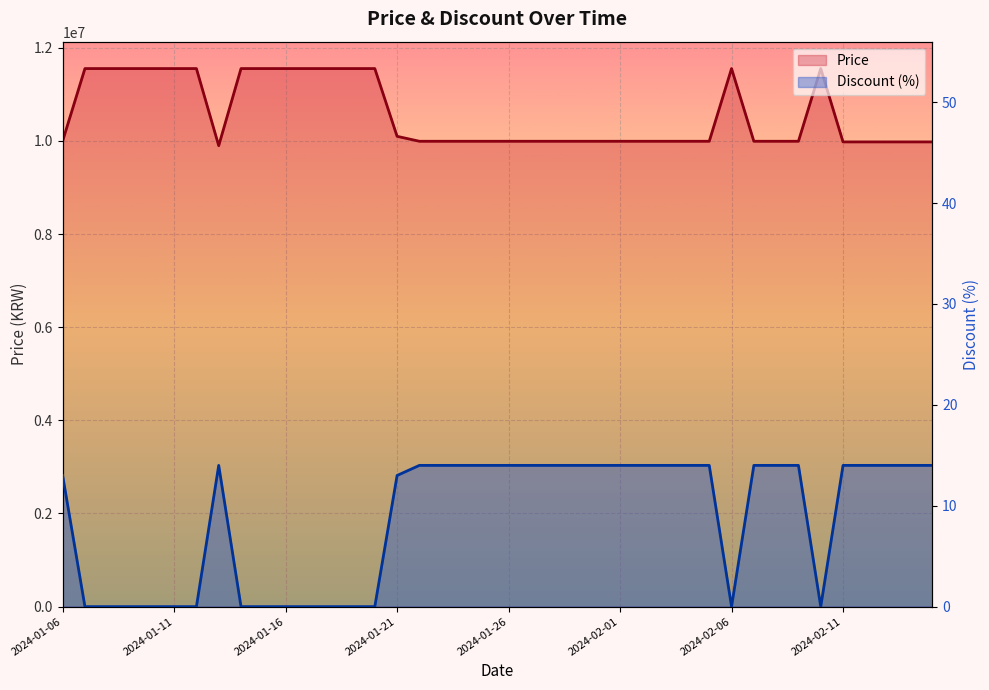

The value of Discount at 2024-01-19 is 0. True or false?

True